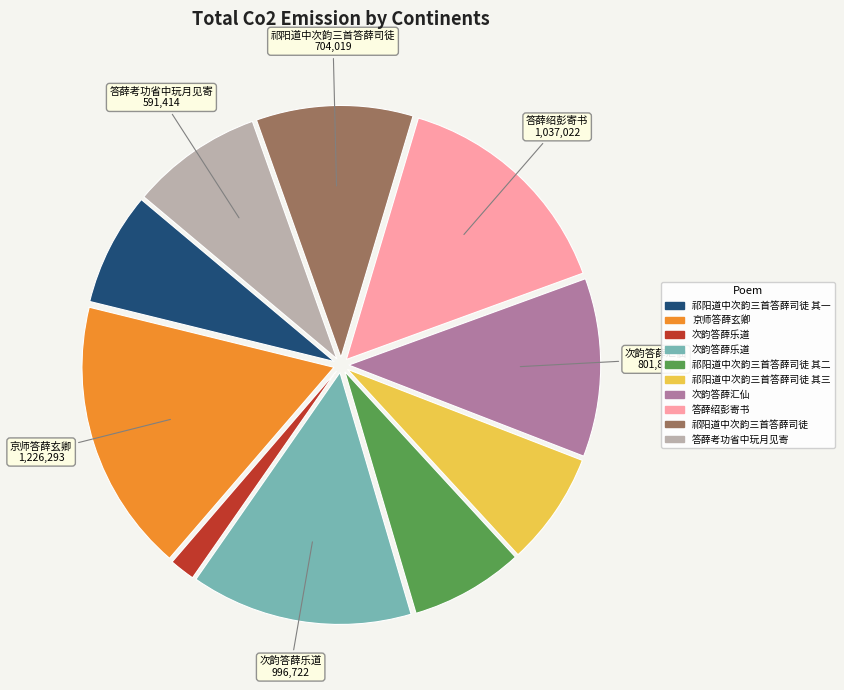

Does any single category account for the majority?

No